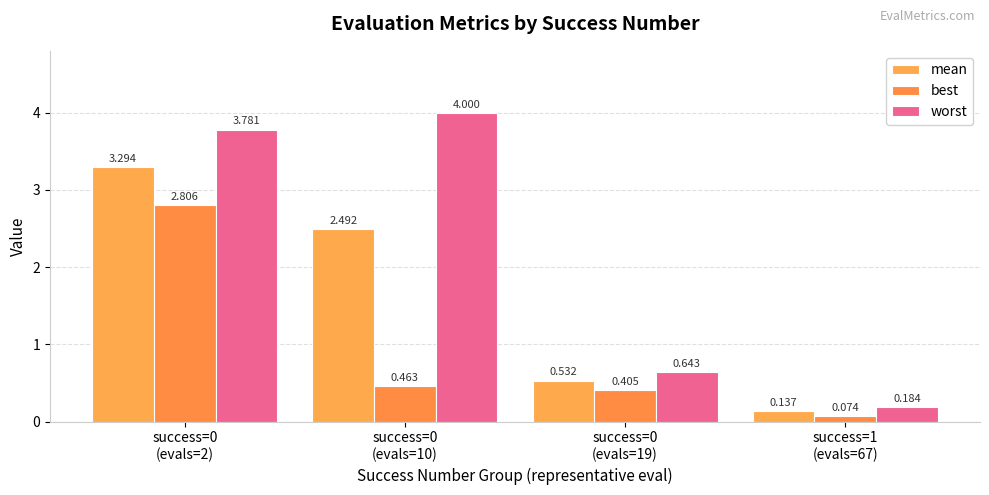

Reading left to right, list all the values displayed in this chart.

mean: success=0
(evals=2)=3.3	success=0
(evals=10)=2.5	success=0
(evals=19)=0.5	success=1
(evals=67)=0.1
best: success=0
(evals=2)=2.8	success=0
(evals=10)=0.5	success=0
(evals=19)=0.4	success=1
(evals=67)=0.1
worst: success=0
(evals=2)=3.8	success=0
(evals=10)=4.0	success=0
(evals=19)=0.6	success=1
(evals=67)=0.2